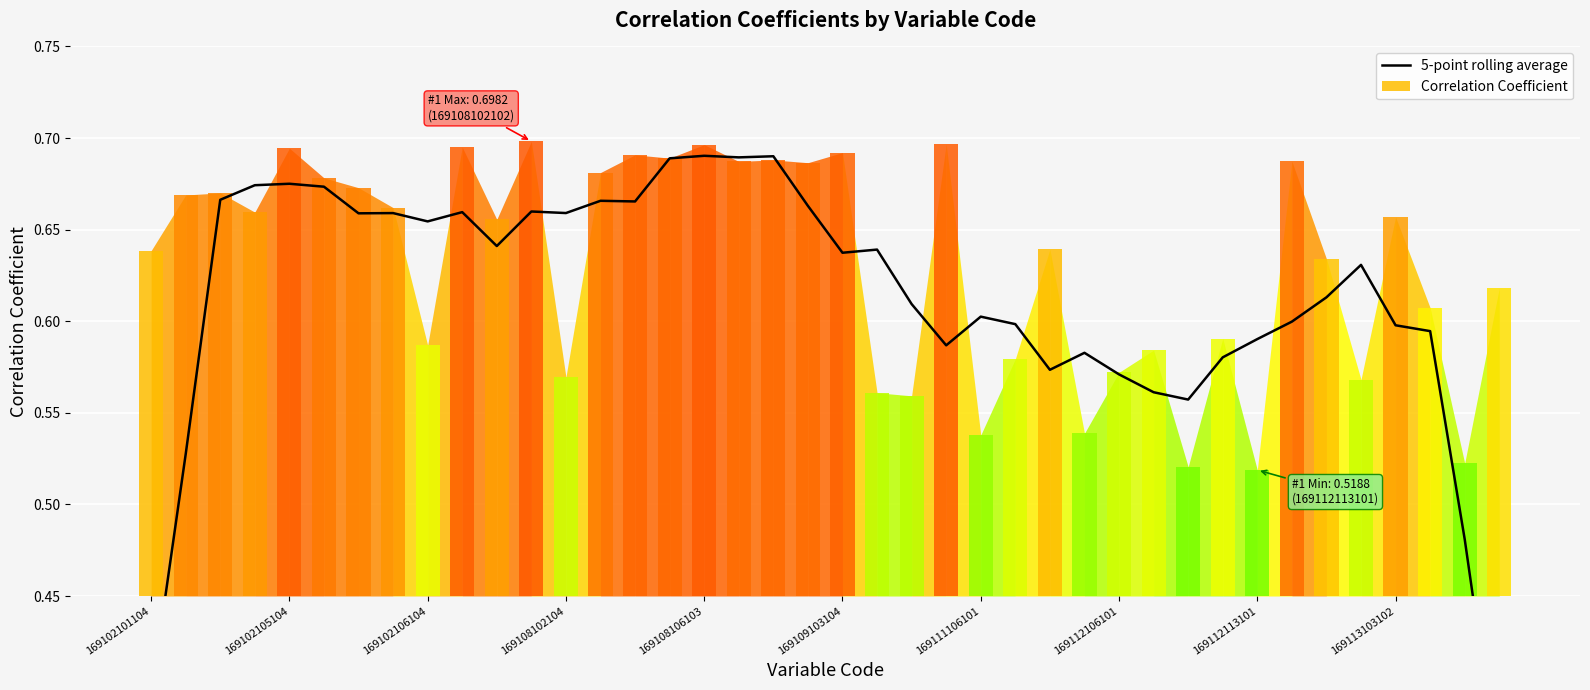

How many bars are there in total?

40